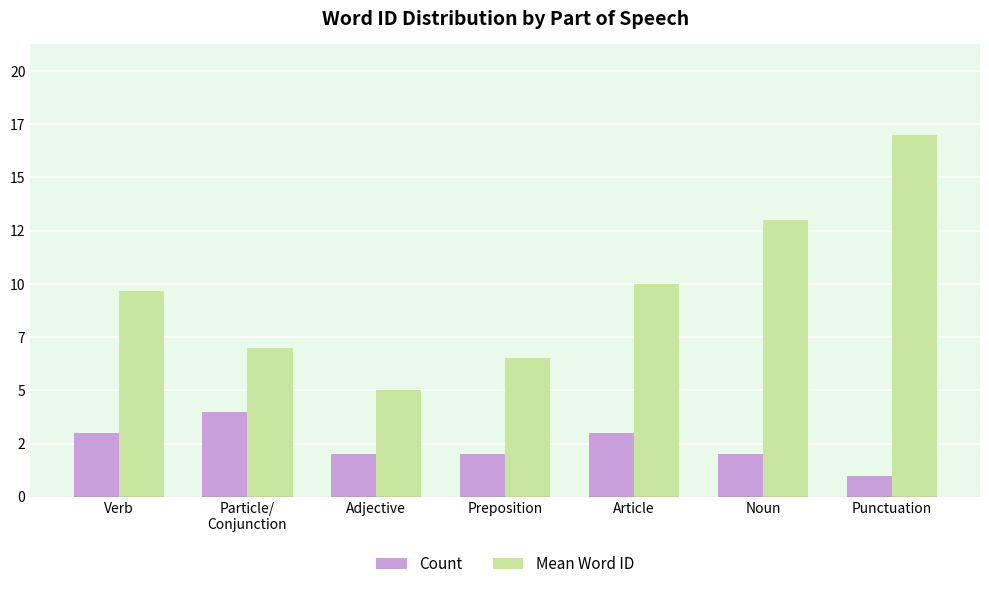

What are all the series names shown in the legend?

Count, Mean Word ID